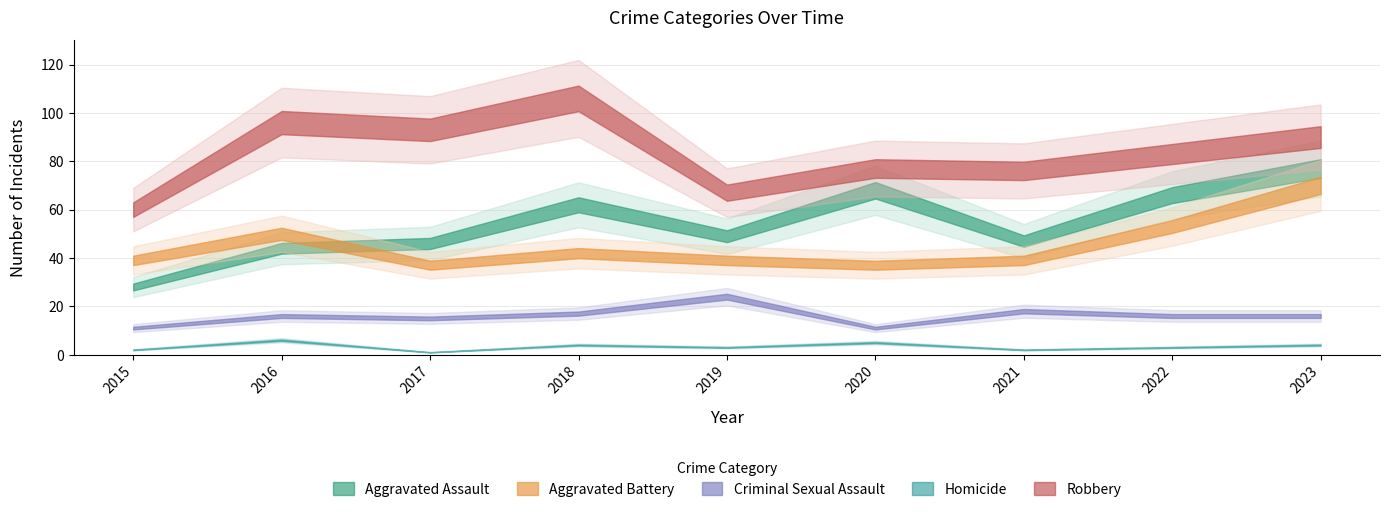

Which series has the largest range (max minus min)?

Aggravated Assault